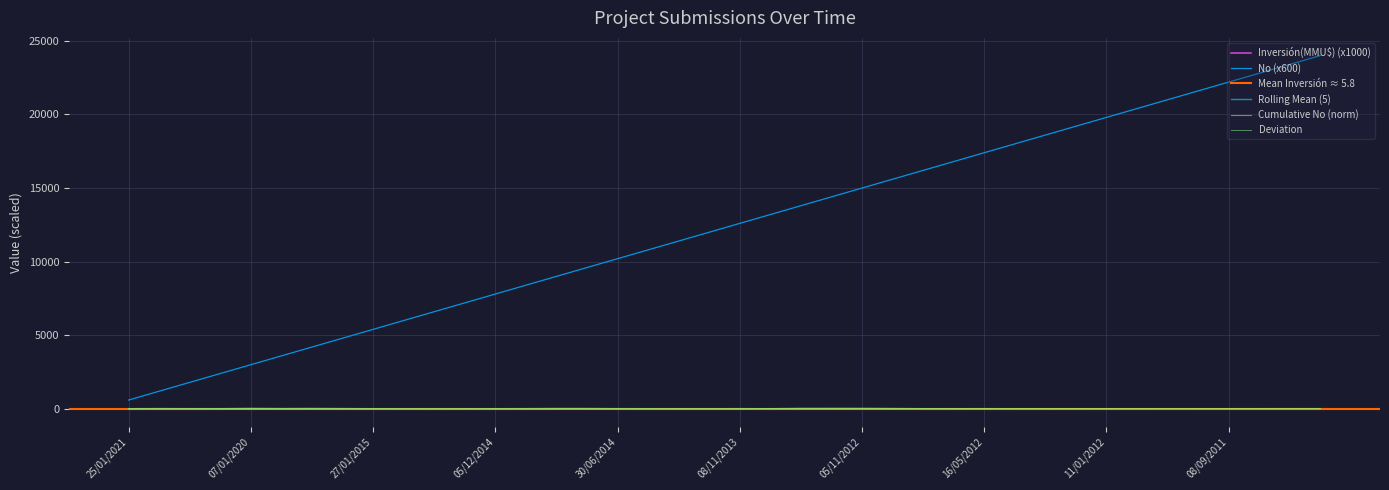

What is the sum of the No values at 08/09/2011 and 12/05/2011?

46200.0